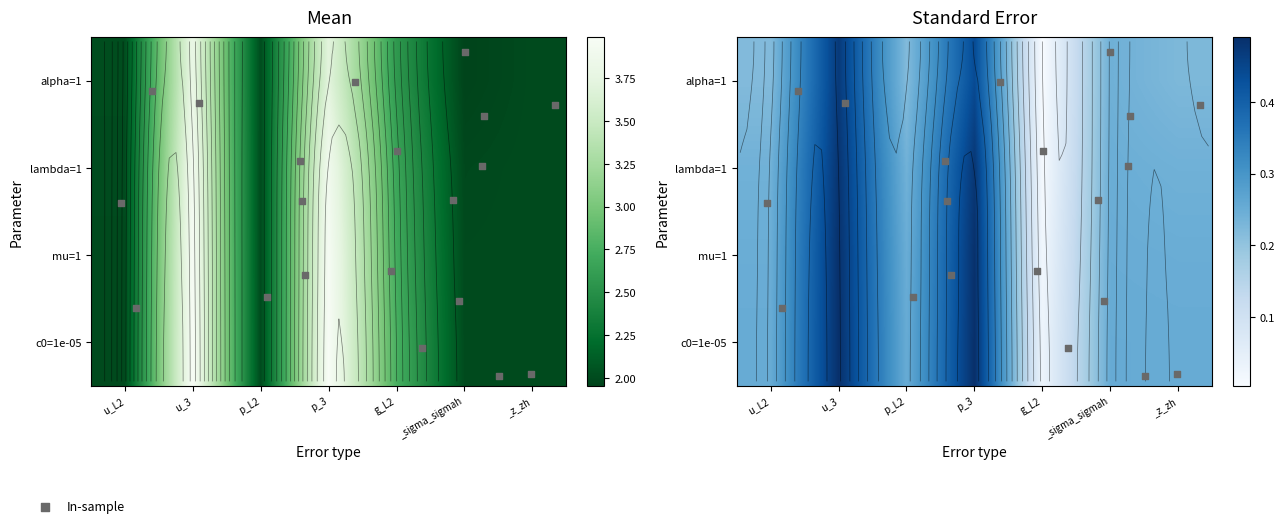

True or false: mu=1 has a value of 2.0 at _z_zh.

True